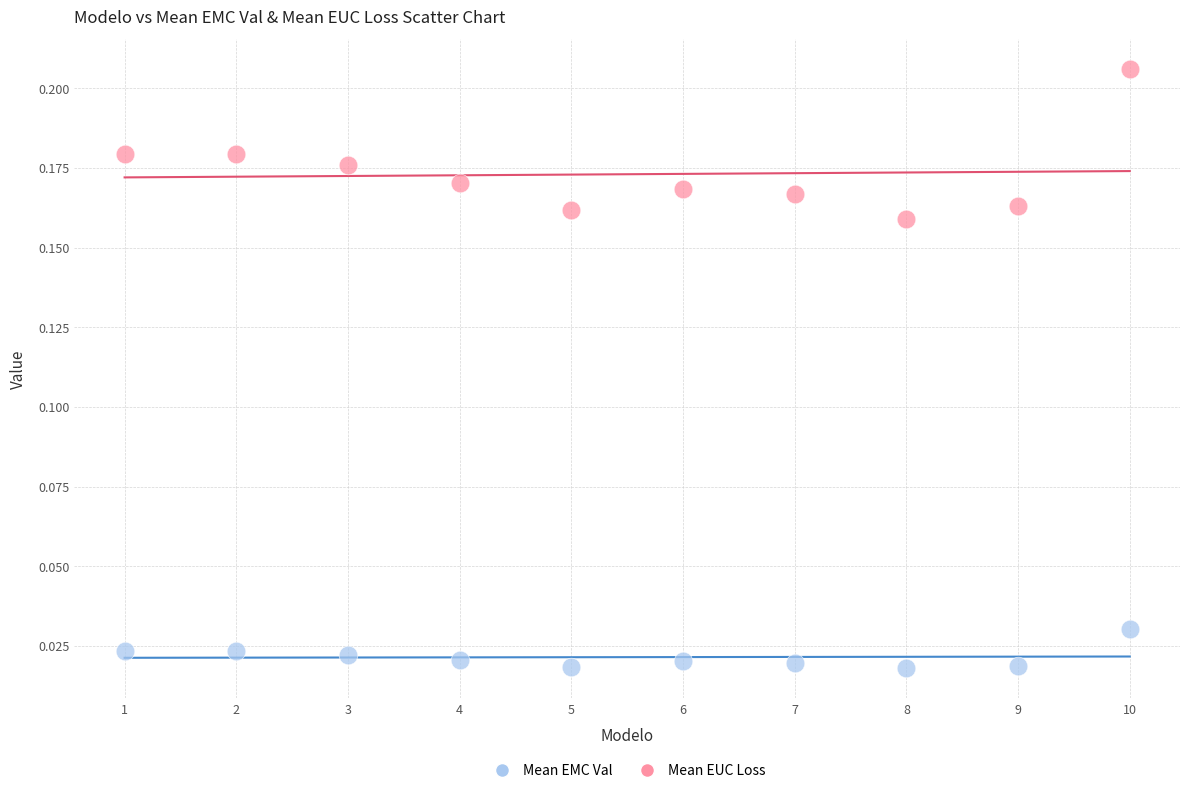

What are all the series names shown in the legend?

Mean EMC Val, Mean EUC Loss